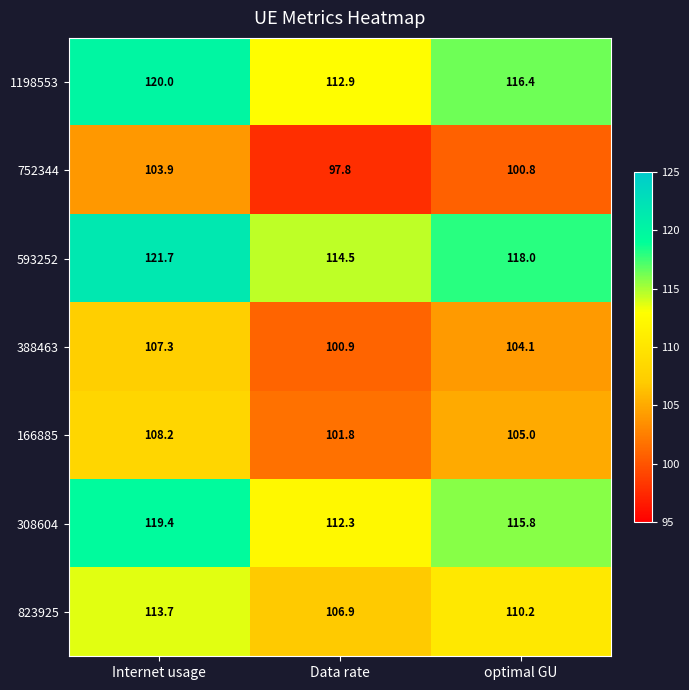

What is the difference between the highest and lowest values at Data rate?

16.7